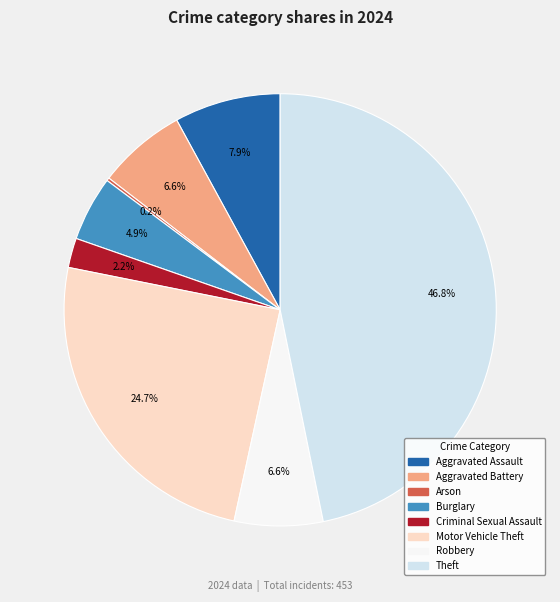

Is there a majority slice in this chart?

No